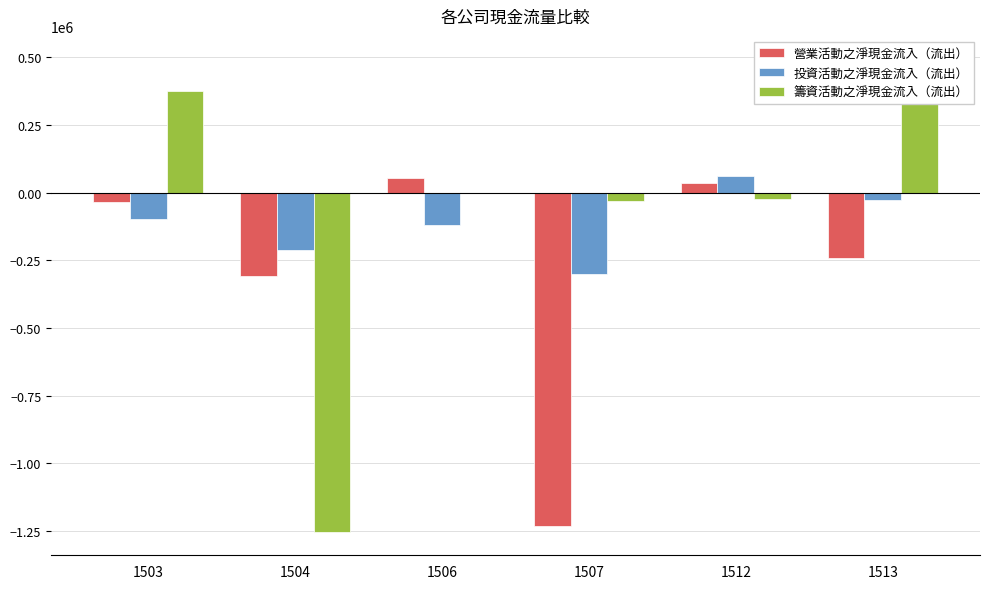

Which series has the widest spread of values?

籌資活動之淨現金流入（流出）